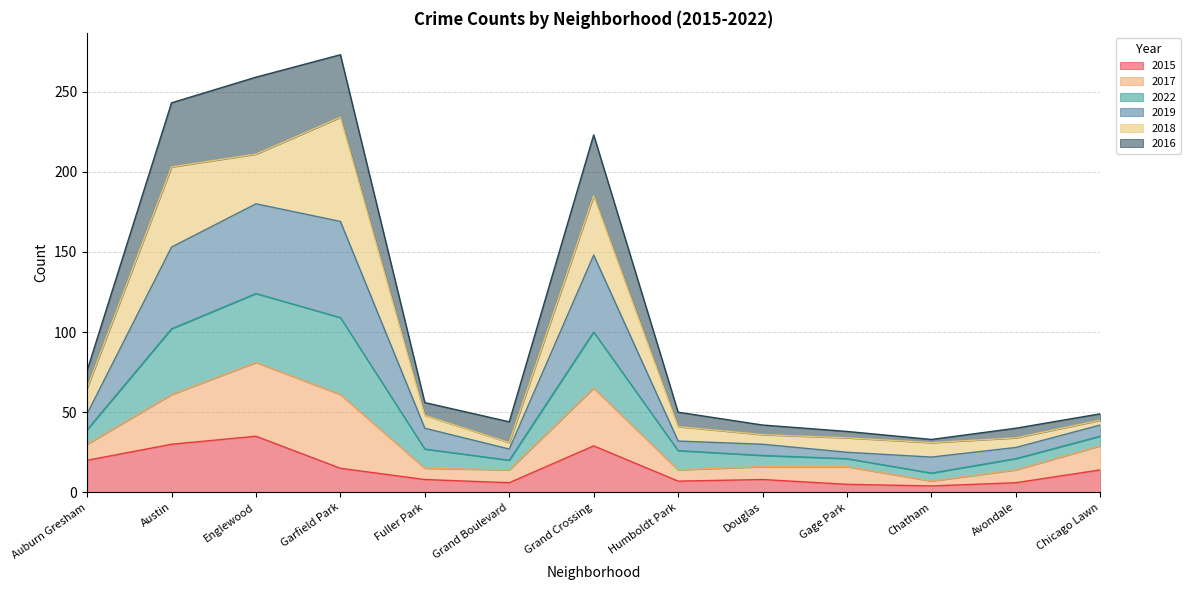

What is the total value across all series at Auburn Gresham?

76